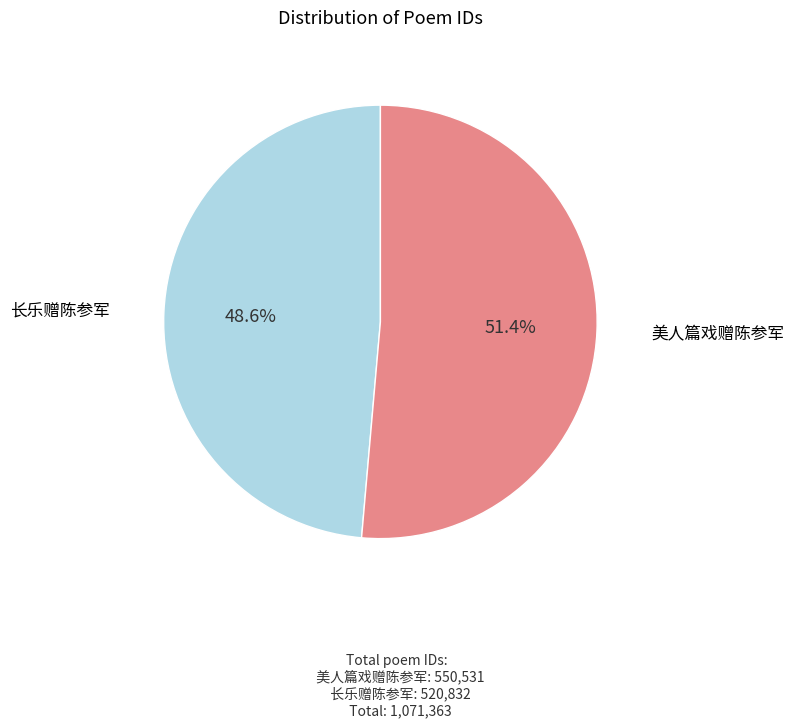

To the nearest percent, what is the combined percentage of 美人篇戏赠陈参军 and 长乐赠陈参军?

100%